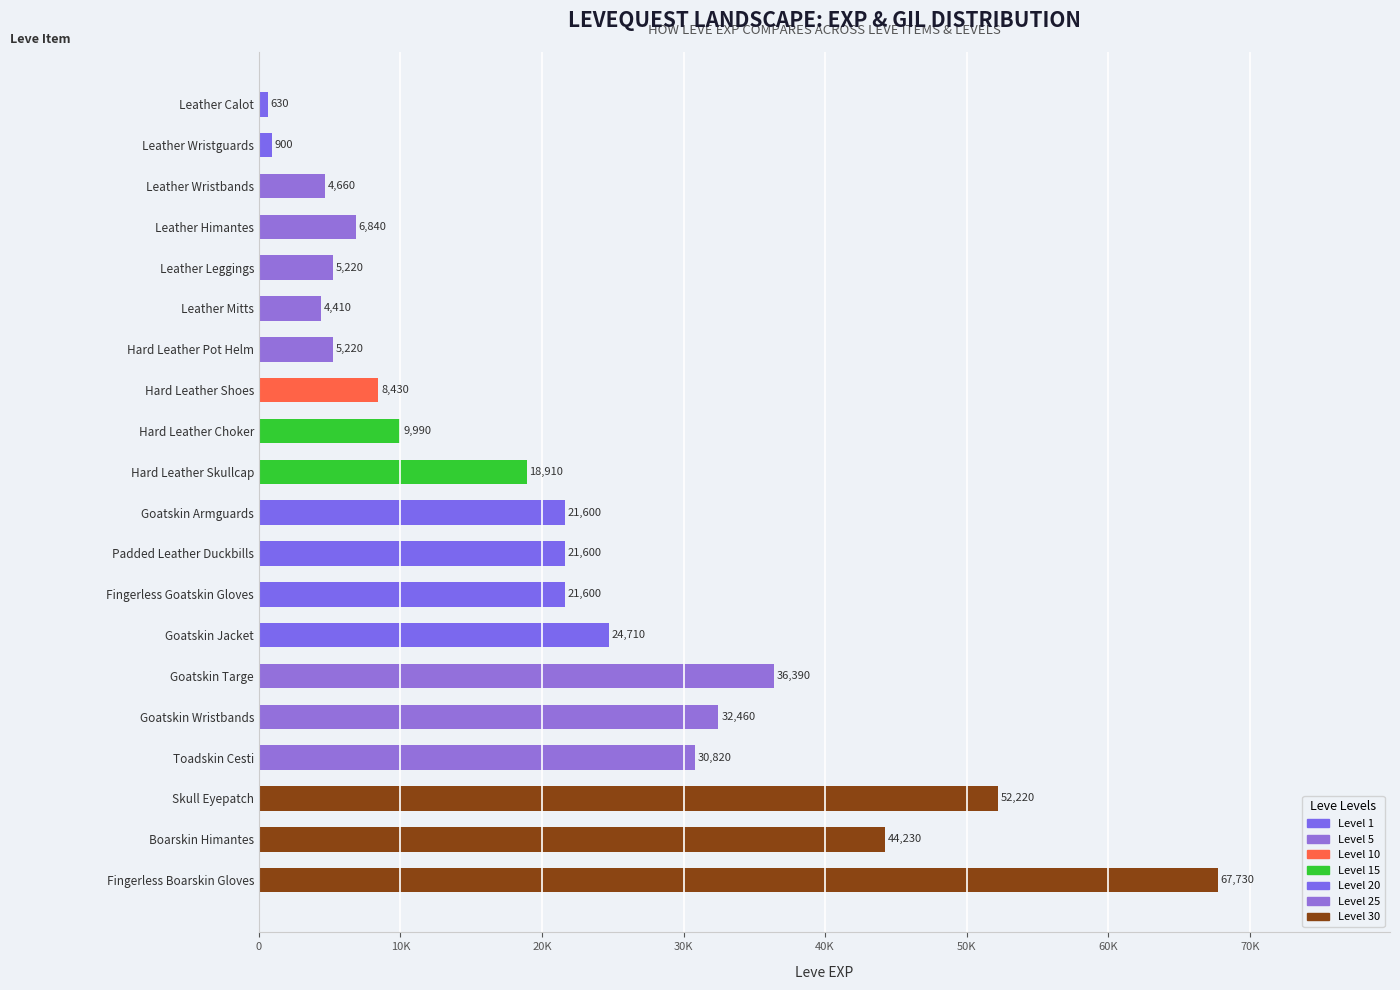

What is the change in value from Leather Calot to Goatskin Targe?

+35760